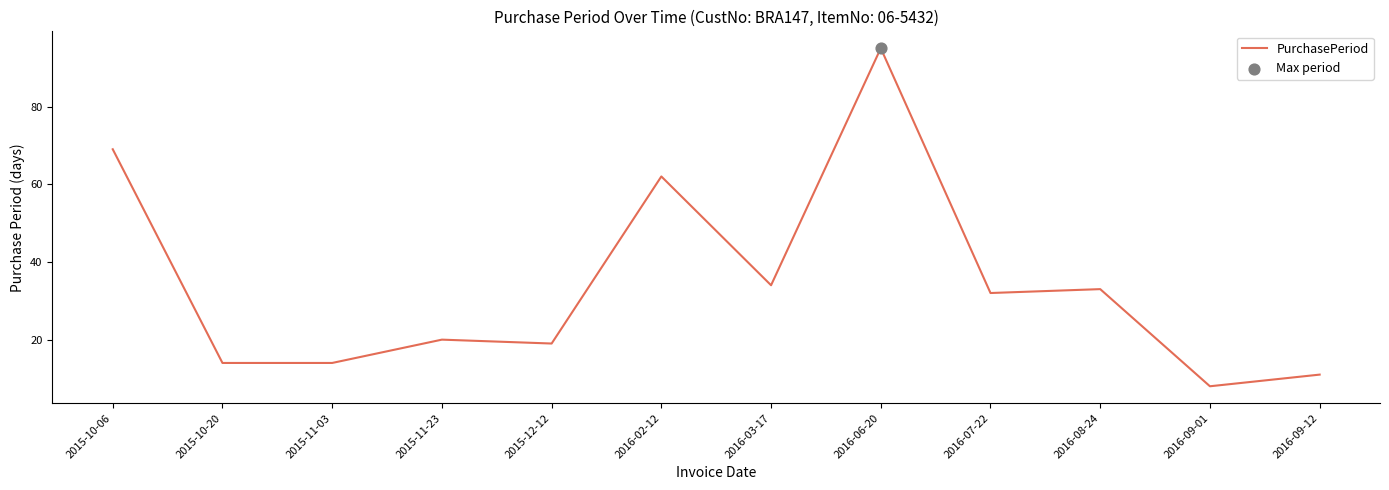

Between 2015-12-12 and 2016-09-12, which is larger?

2015-12-12